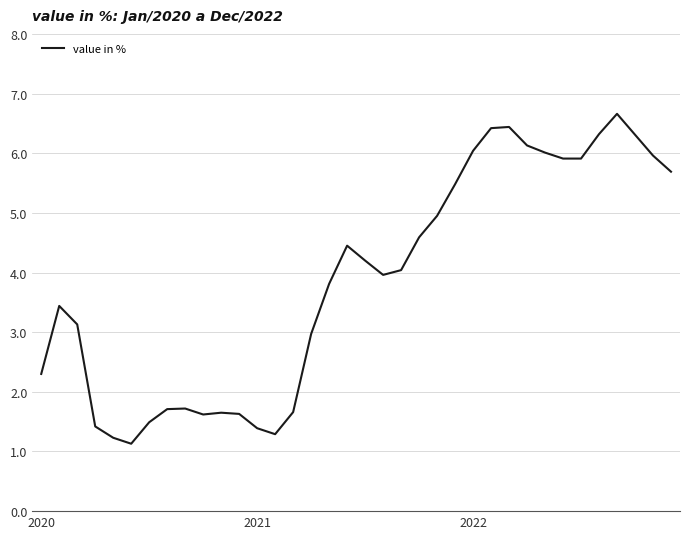

What is the difference between the maximum and minimum values?

5.5